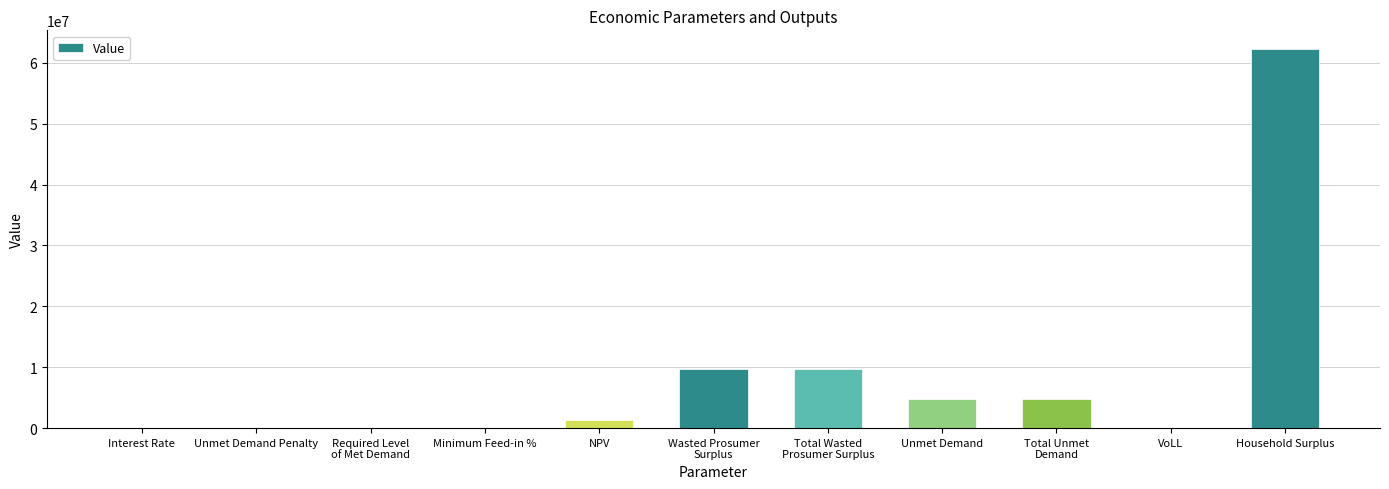

Count the number of categories in the chart.

11